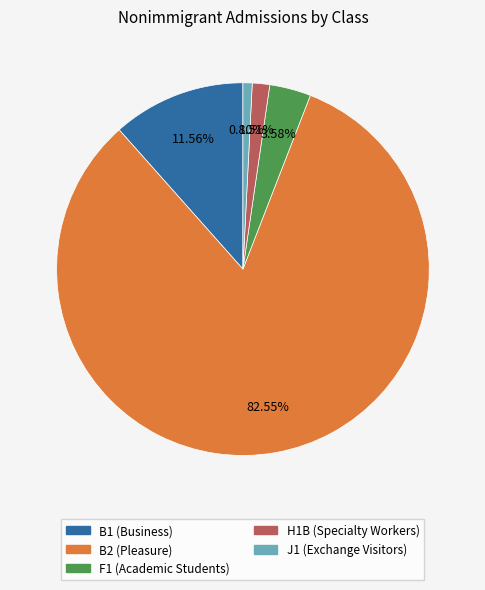

Which has a higher value, J1 or B1?

B1